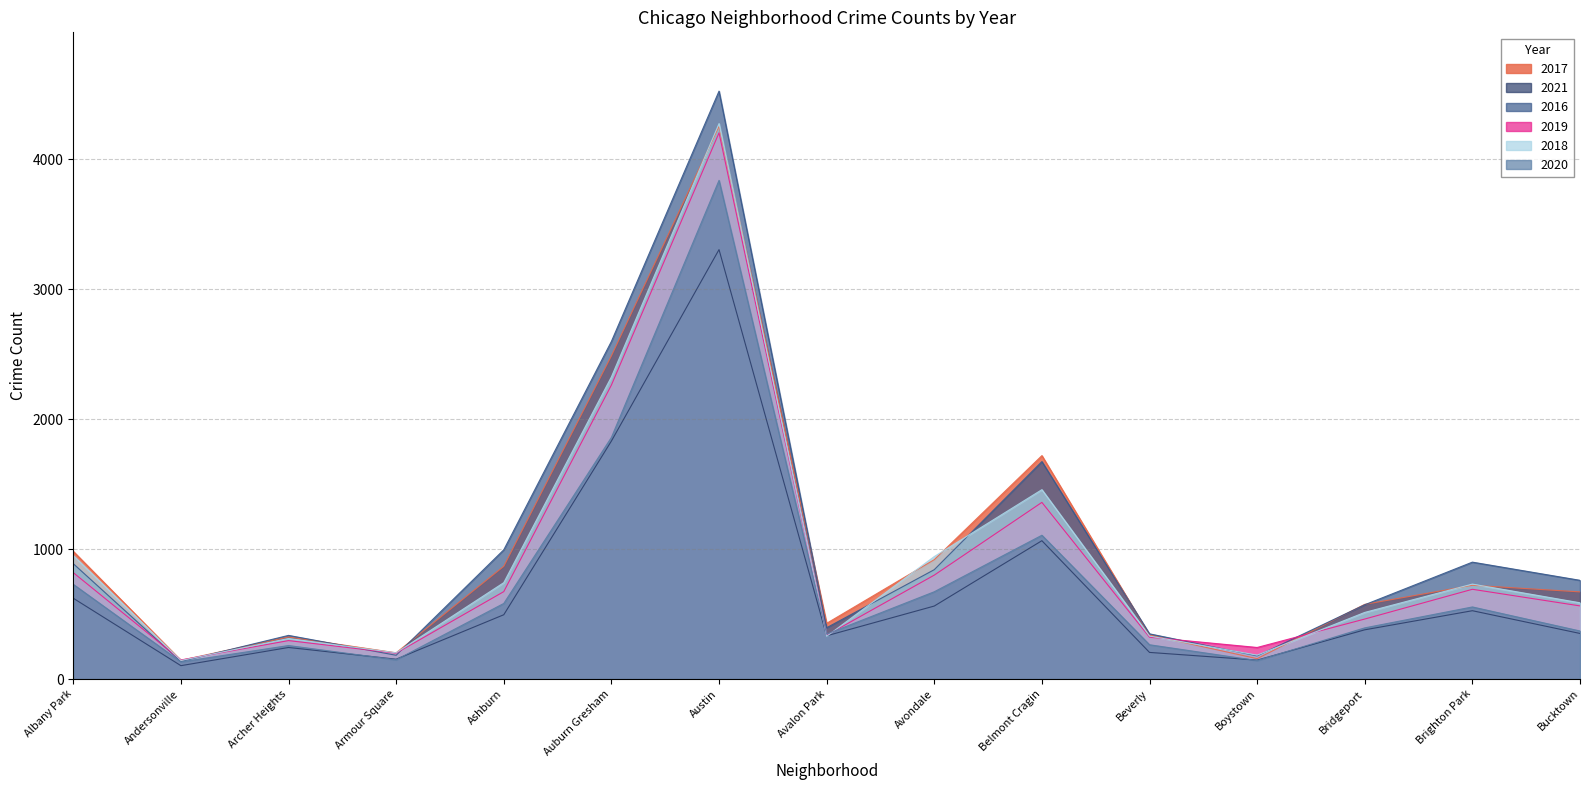

What is the average value of the 2020 series?

760